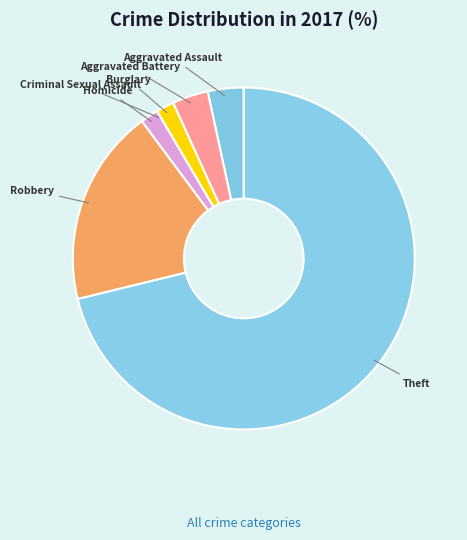

Is the sum of Aggravated Assault and Homicide greater than half?

No